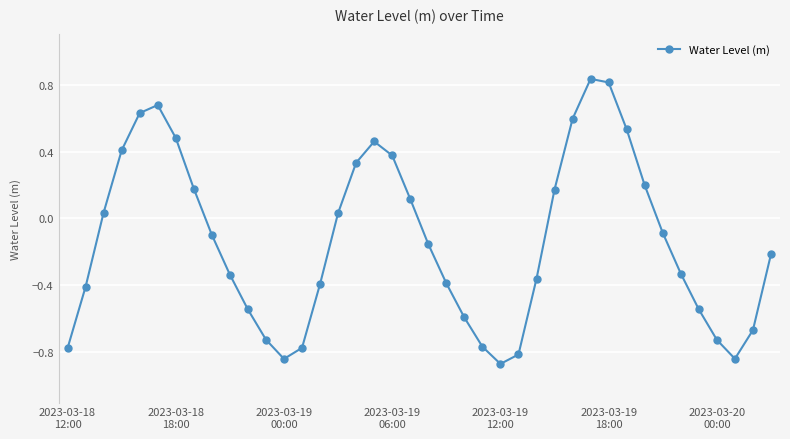

How many points are lower than both their immediate neighbors (excluding endpoints)?

3